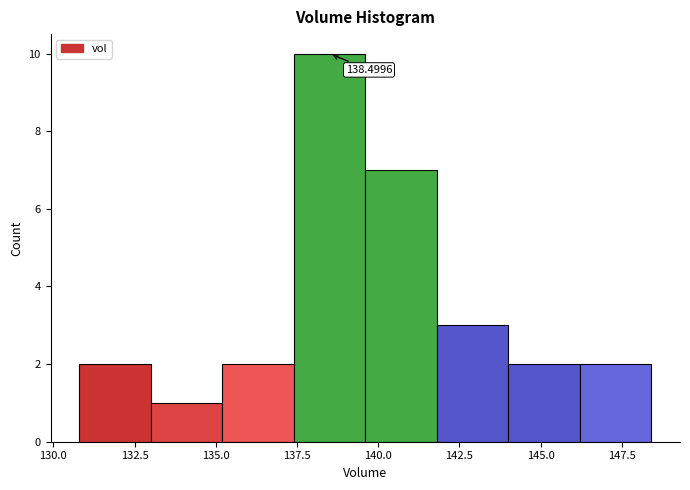

Which range on the x-axis has the tallest bar?

137.5 to 139.5